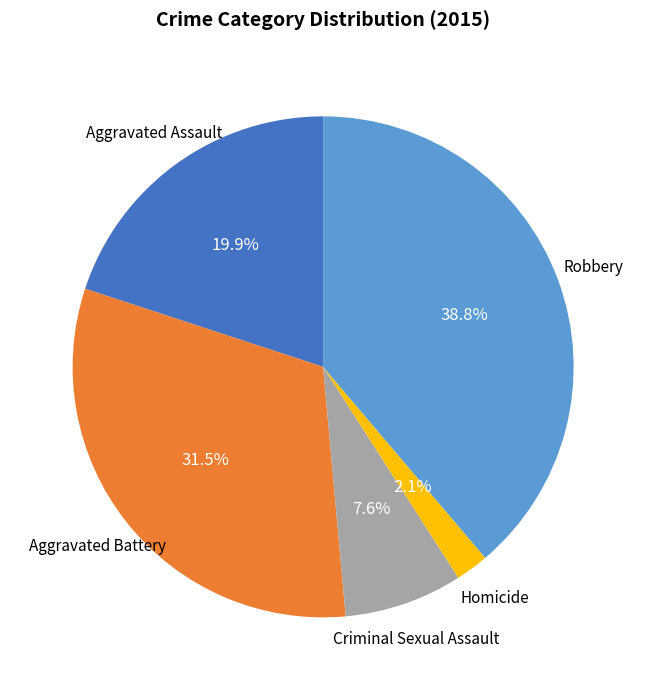

Is there any slice that represents more than half of the pie?

No